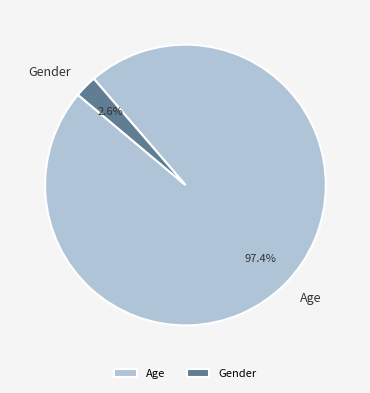

To the nearest percent, what is the difference between the largest and smallest slice percentages?

95%